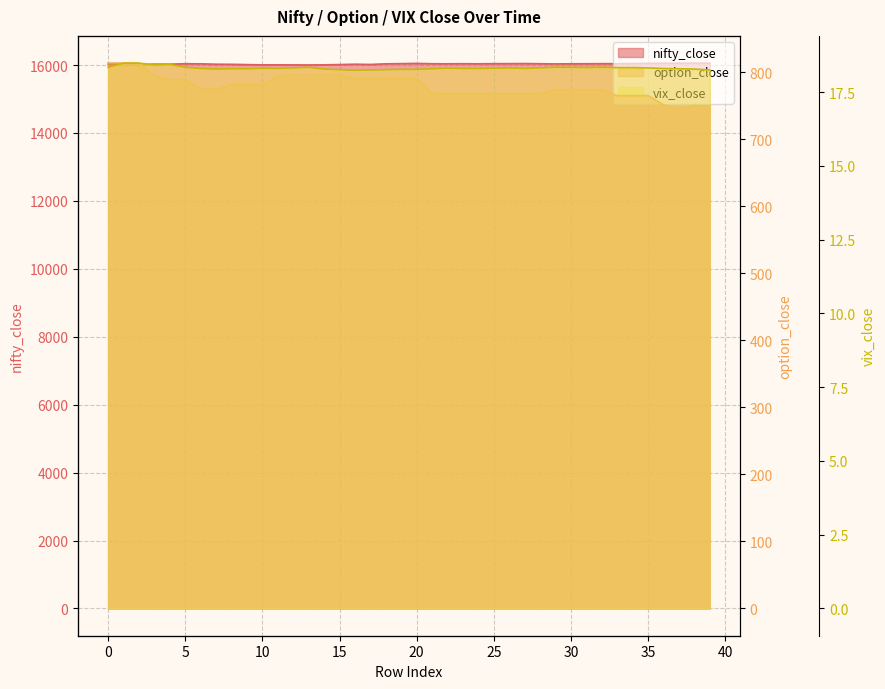

What is the value of the option_close point at the 32nd from the left?

773.8